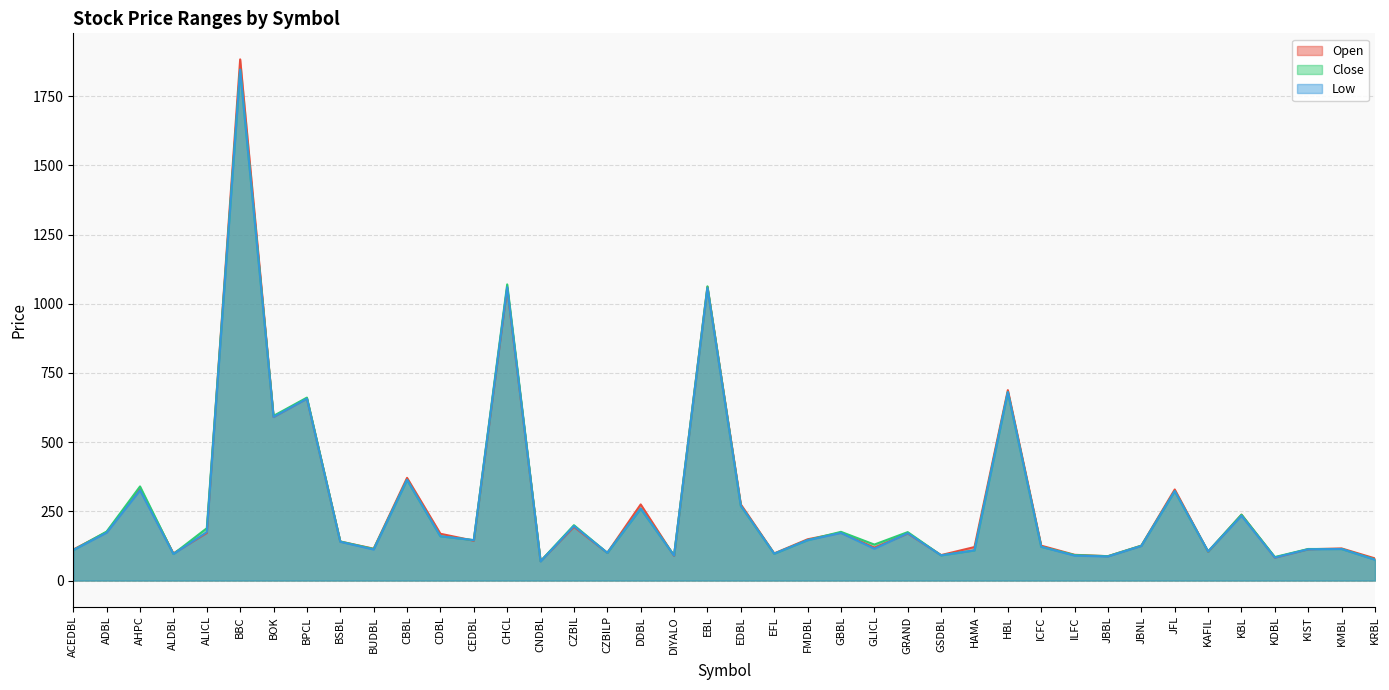

What is the sum of the Open values at JBNL and KIST?

239